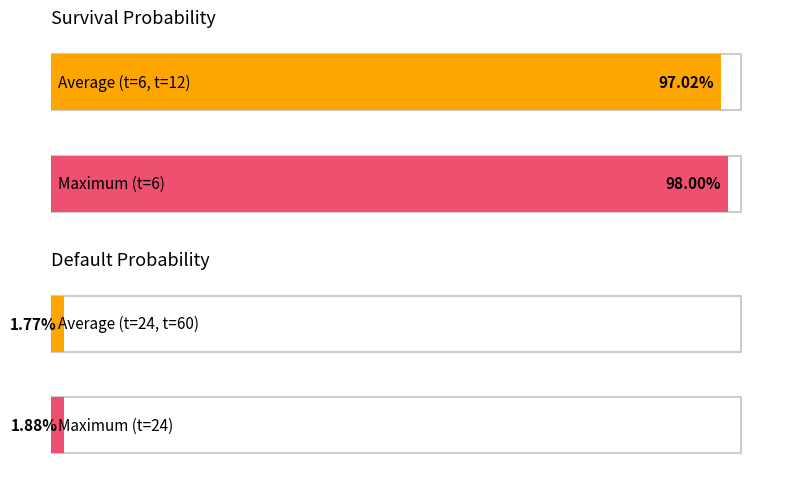

Is the value of Default probability at t=54 greater than the value of Survival probability at t=18?

No